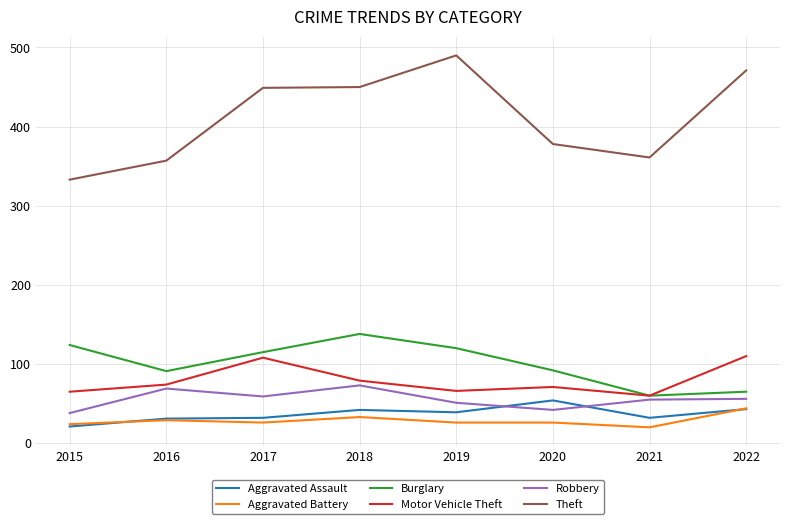

Between 2015 and 2020, which series saw the biggest shift?

Theft